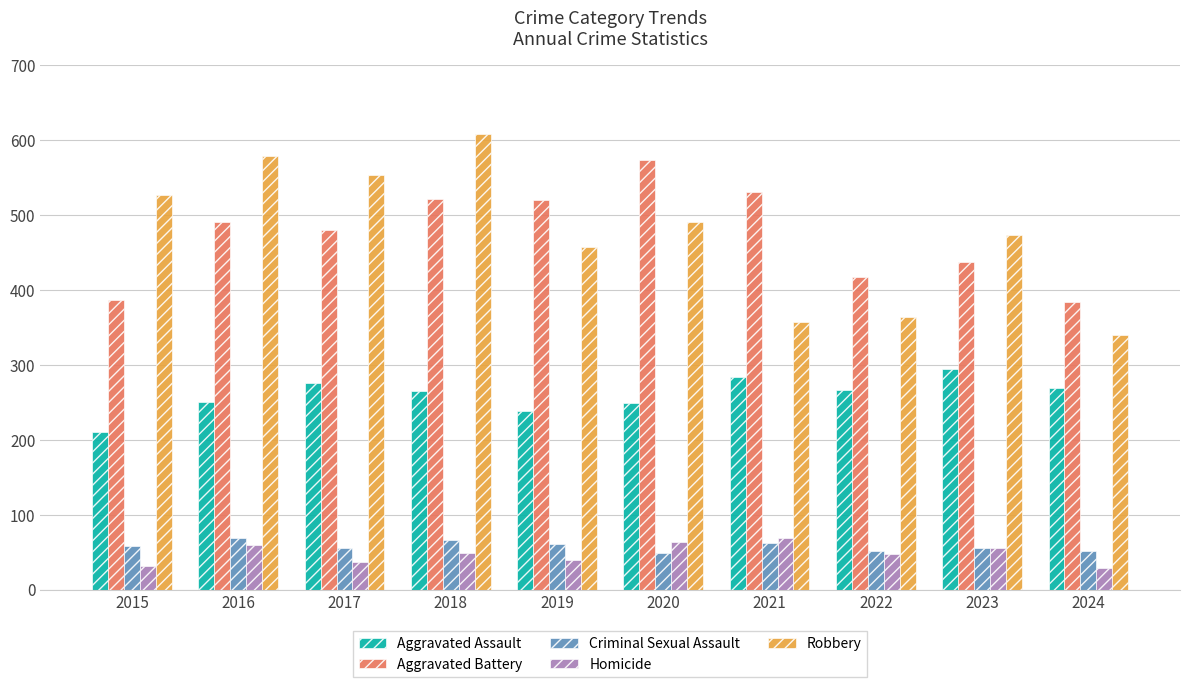

How many bars are there in total?

50